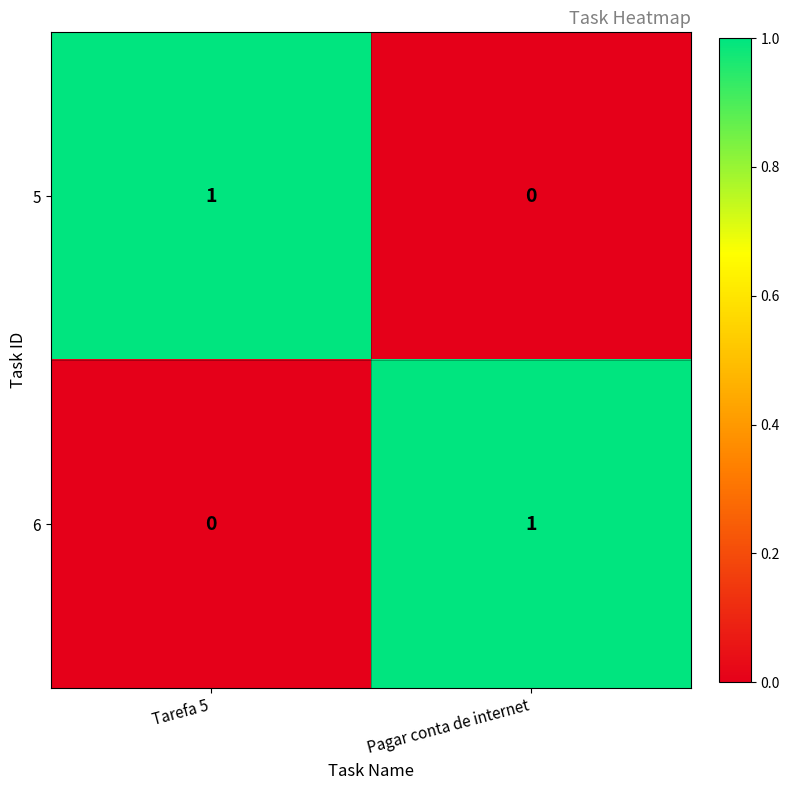

At which label does 6 reach its minimum?

Tarefa 5